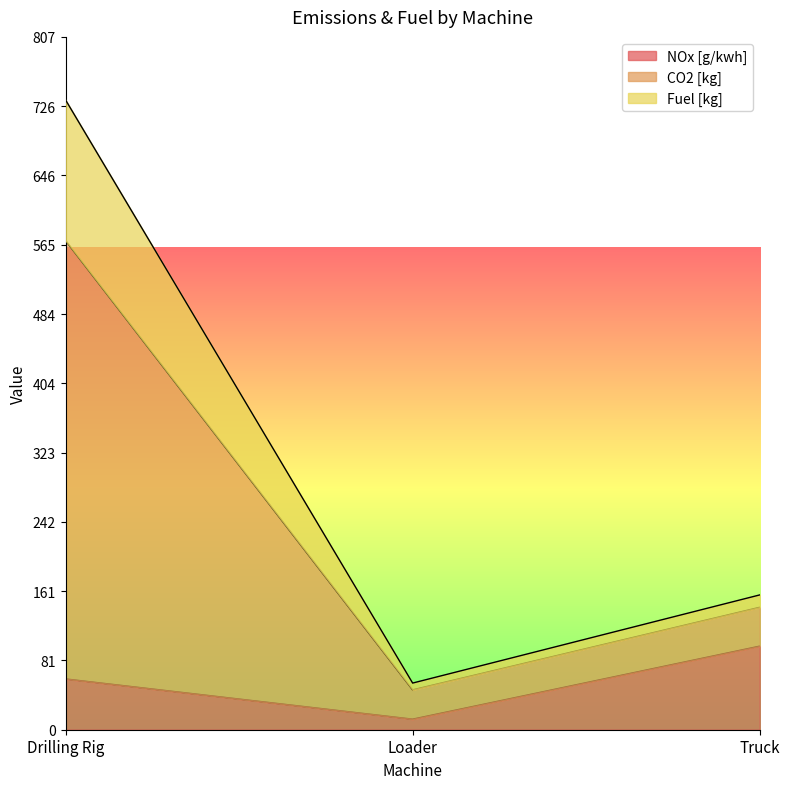

At which label does CO2 [kg] reach its minimum?

Loader